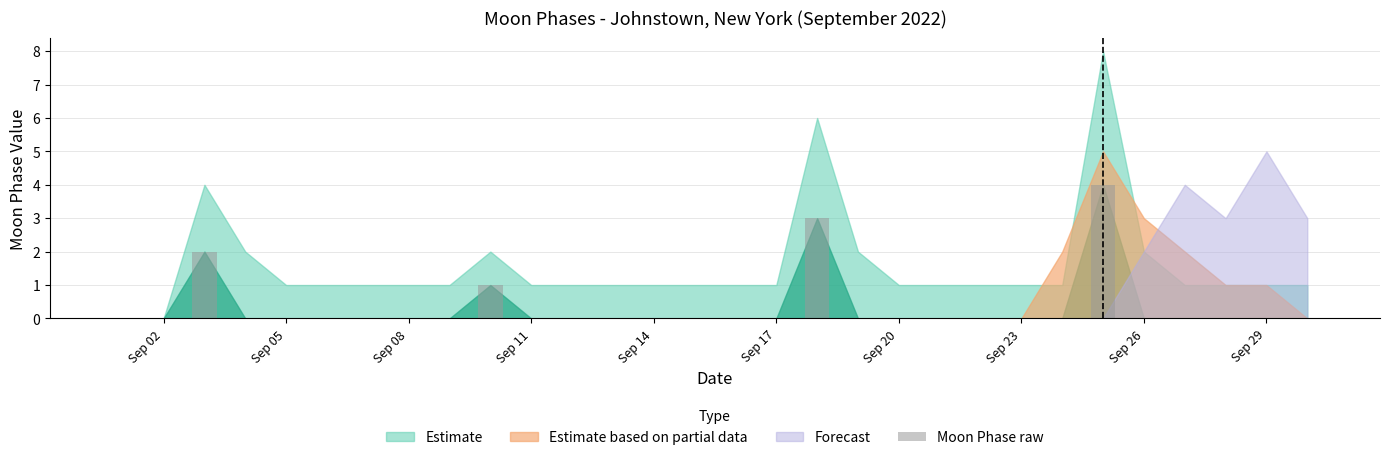

What is the maximum value shown in the chart?

4